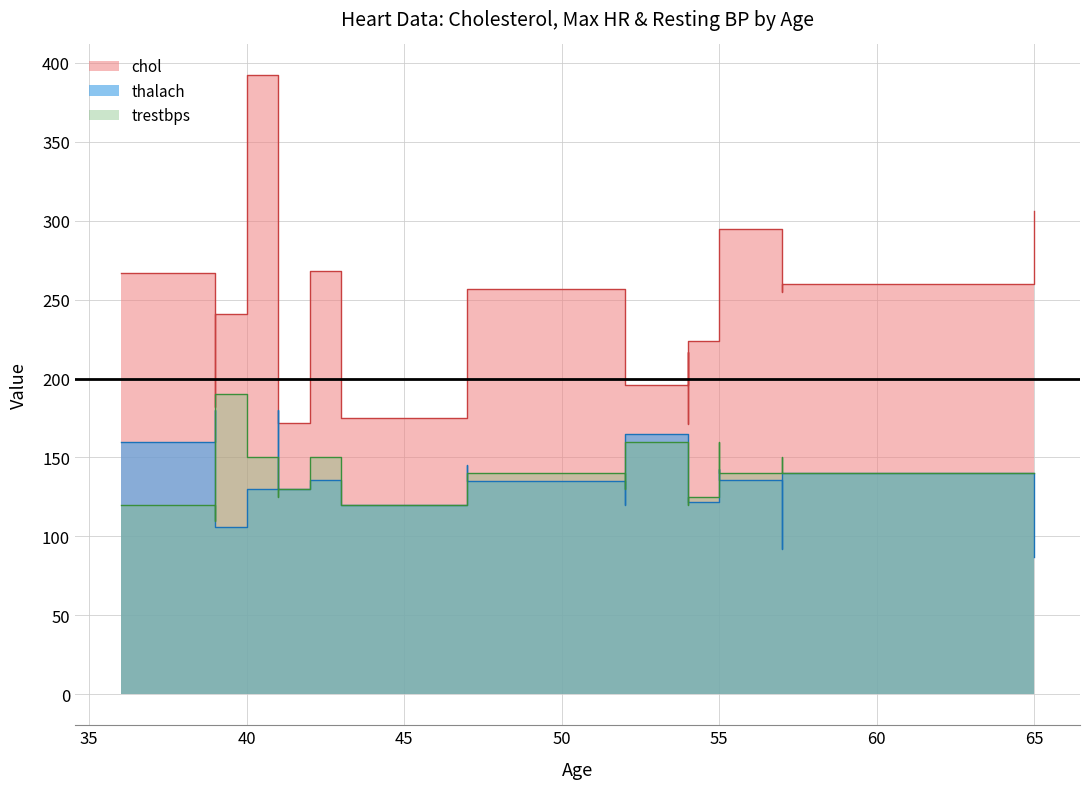

What is the highest value of the trestbps series?

190